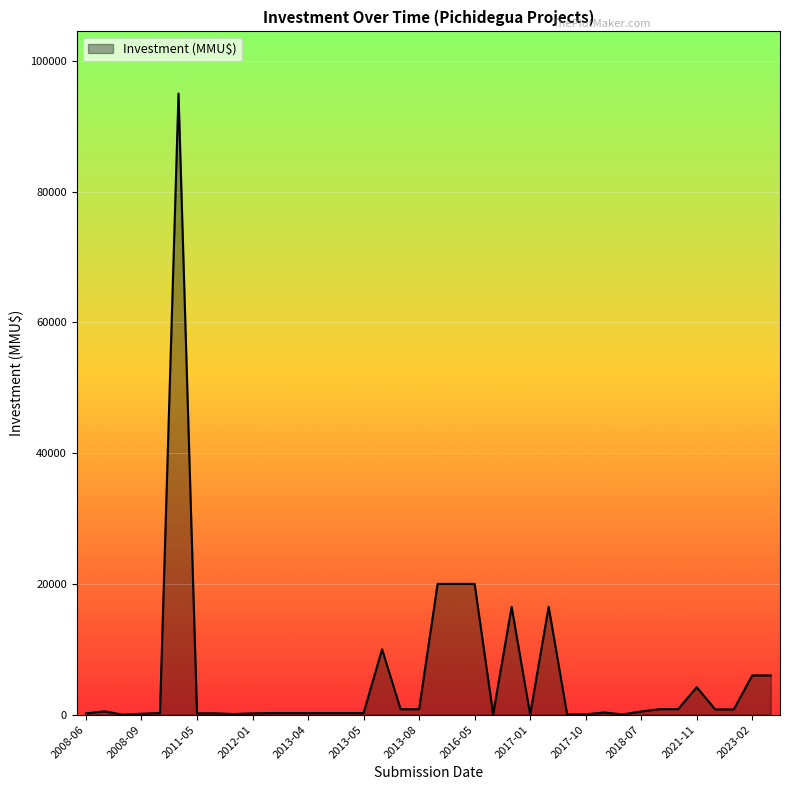

What is the difference between the maximum and minimum values?

95000